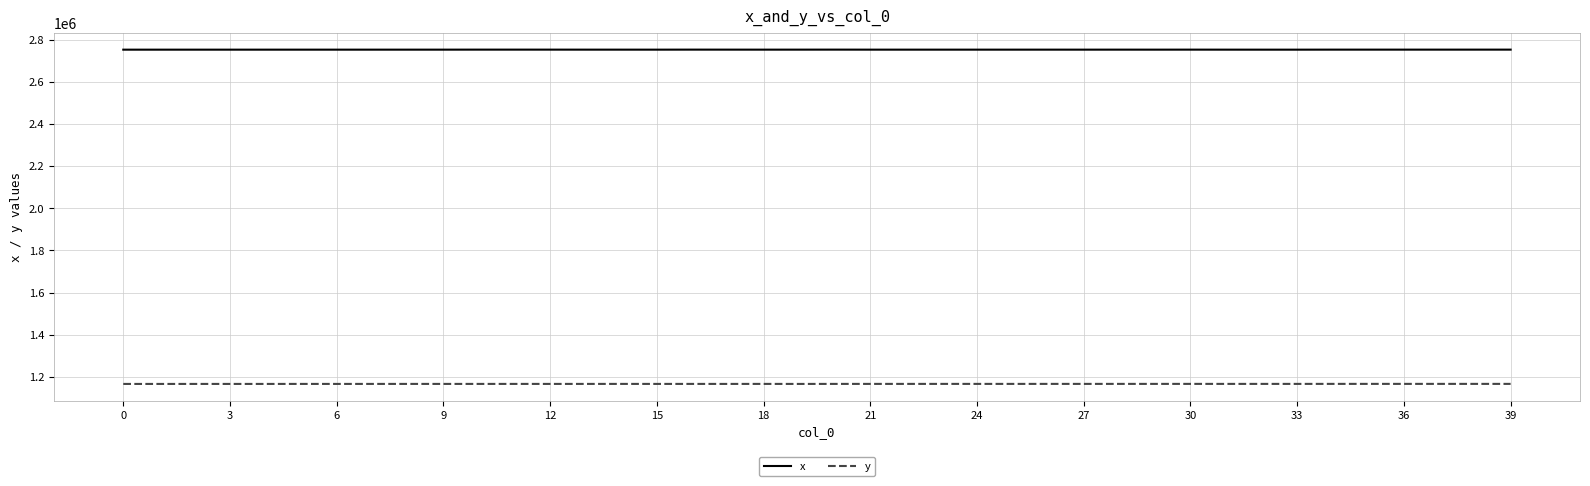

True or false: y and x cross at least once.

False